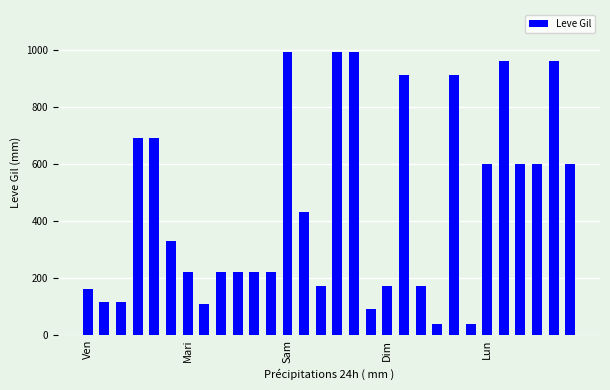

What is the greatest value displayed?

990